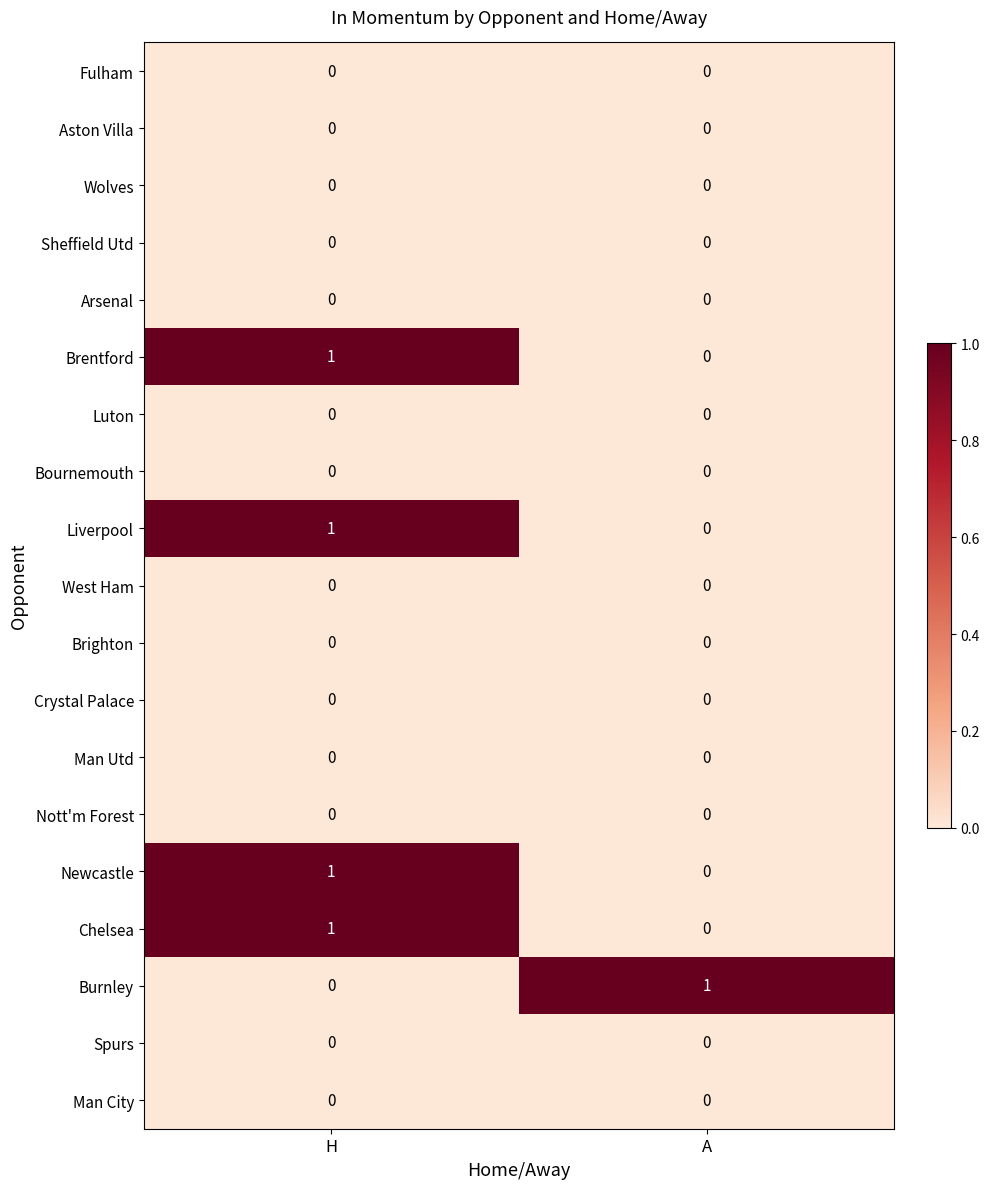

The Bournemouth series shows 0 at H. True or false?

True